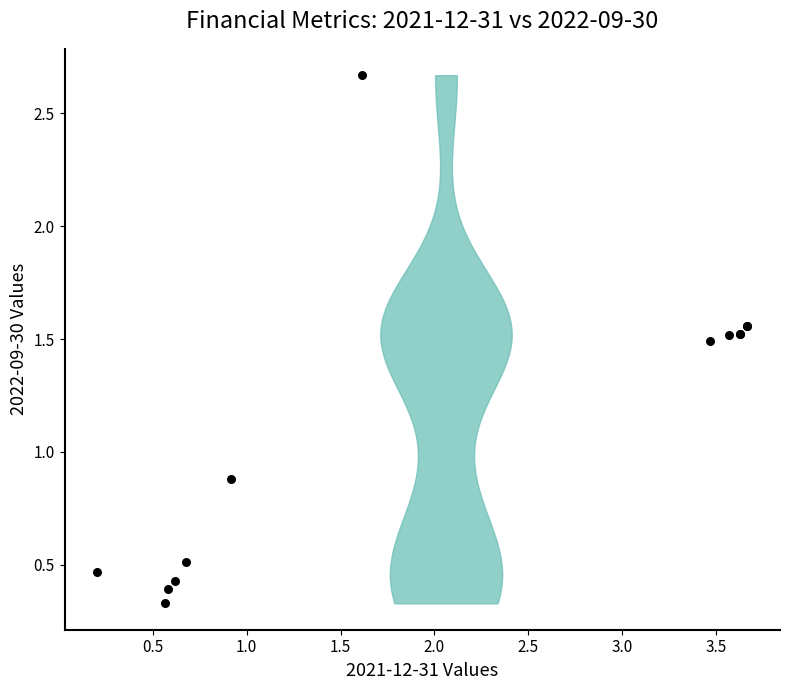

What Y value in the scatter plot is closest to 1?

0.9